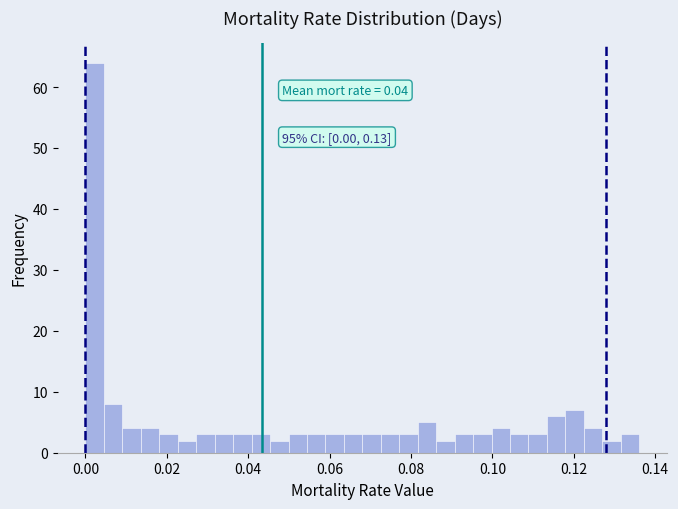

Read against the x-axis, roughly where is the centre of the tallest bar?

0.002